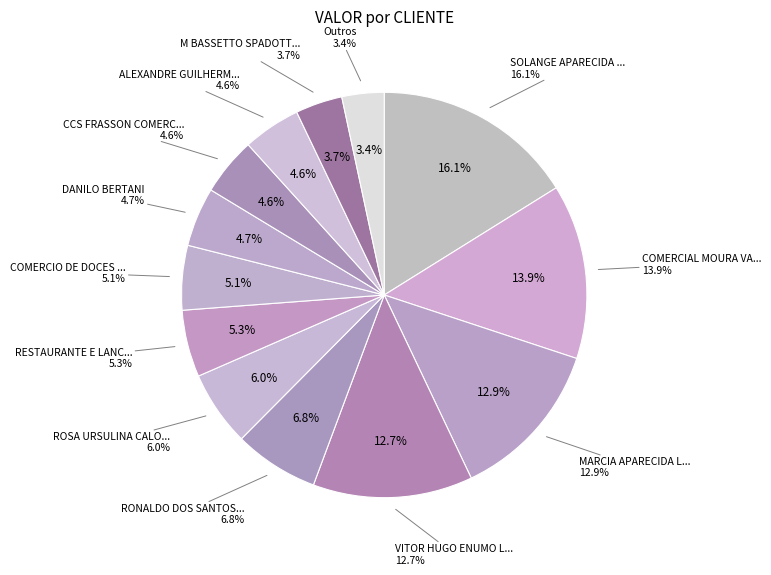

Which slice is the largest?

SOLANGE APARECIDA AMORIM SOARE